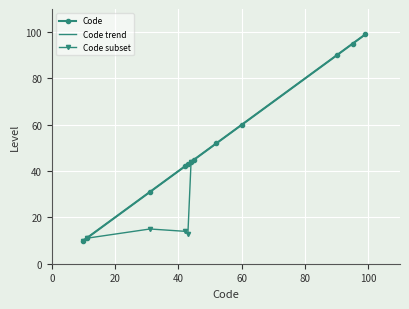

What is the approximate value at 11, to the nearest 5?

10